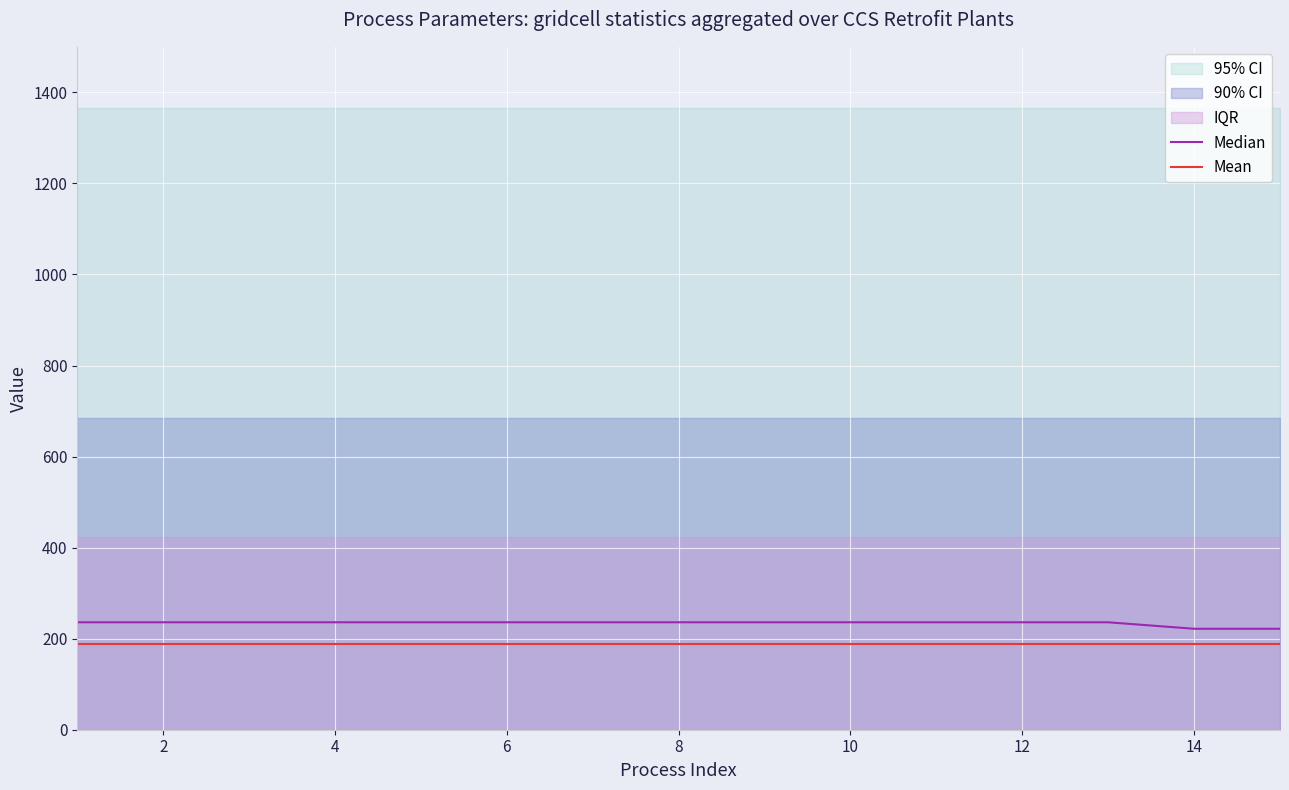

The Median series shows 236.0 at 10. True or false?

True